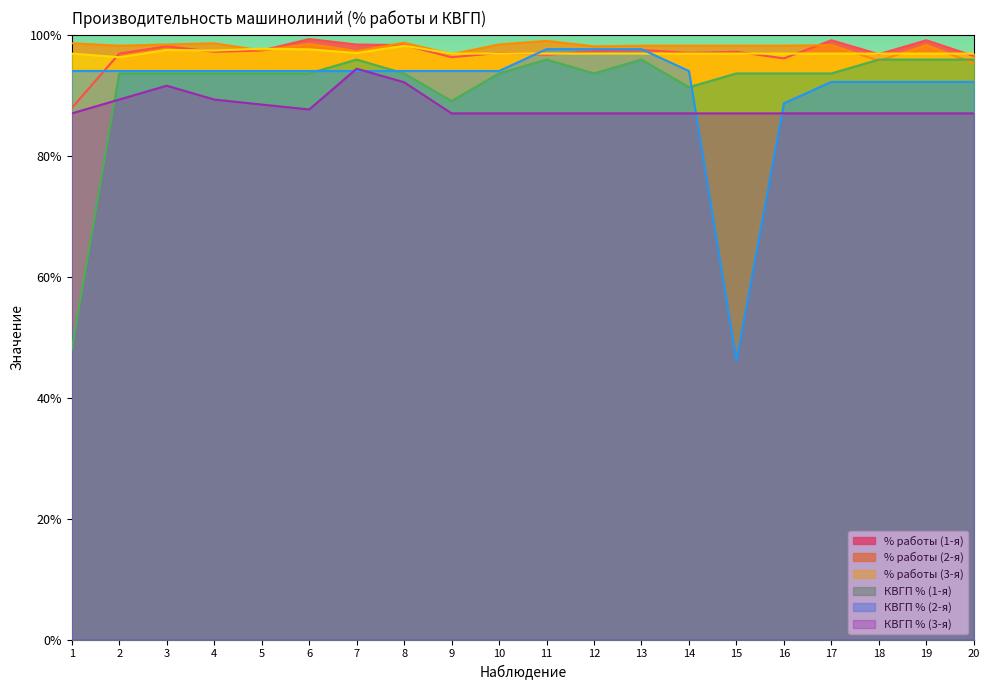

Reading right to left, what are all the values shown in this chart?

% работы (1-я): 20=96.5	19=99.1	18=96.8	17=99.1	16=96.1	15=97.2	14=97.0	13=97.5	12=97.3	11=96.7	10=97.0	9=96.3	8=98.3	7=98.4	6=99.3	5=97.4	4=97.2	3=98.1	2=96.9	1=87.9
% работы (2-я): 20=95.3	19=98.3	18=95.7	17=98.3	16=98.2	15=98.2	14=98.2	13=98.2	12=98.1	11=99.0	10=98.4	9=96.8	8=98.7	7=97.3	6=98.5	5=97.4	4=98.6	3=98.4	2=98.2	1=98.6
% работы (3-я): 20=96.9	19=96.9	18=96.9	17=96.9	16=96.9	15=96.9	14=96.9	13=96.9	12=96.9	11=96.9	10=96.9	9=96.9	8=98.2	7=97.0	6=97.6	5=97.7	4=97.4	3=97.5	2=96.3	1=96.9
КВГП % (1-я): 20=95.9	19=95.9	18=95.9	17=93.6	16=93.6	15=93.6	14=91.3	13=95.9	12=93.6	11=95.9	10=93.6	9=89.1	8=93.6	7=95.9	6=93.6	5=93.6	4=93.6	3=93.6	2=93.6	1=48.0
КВГП % (2-я): 20=92.2	19=92.2	18=92.2	17=92.2	16=88.7	15=46.1	14=94.0	13=97.6	12=97.6	11=97.6	10=94.0	9=94.0	8=94.0	7=94.0	6=94.0	5=94.0	4=94.0	3=94.0	2=94.0	1=94.0
КВГП % (3-я): 20=87.0	19=87.0	18=87.0	17=87.0	16=87.0	15=87.0	14=87.0	13=87.0	12=87.0	11=87.0	10=87.0	9=87.0	8=92.2	7=94.4	6=87.7	5=88.5	4=89.3	3=91.6	2=89.3	1=87.0